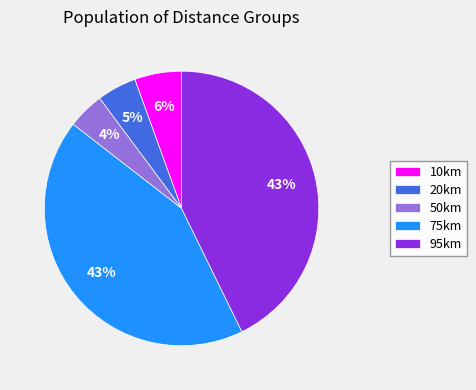

How many segments does this pie chart have?

5